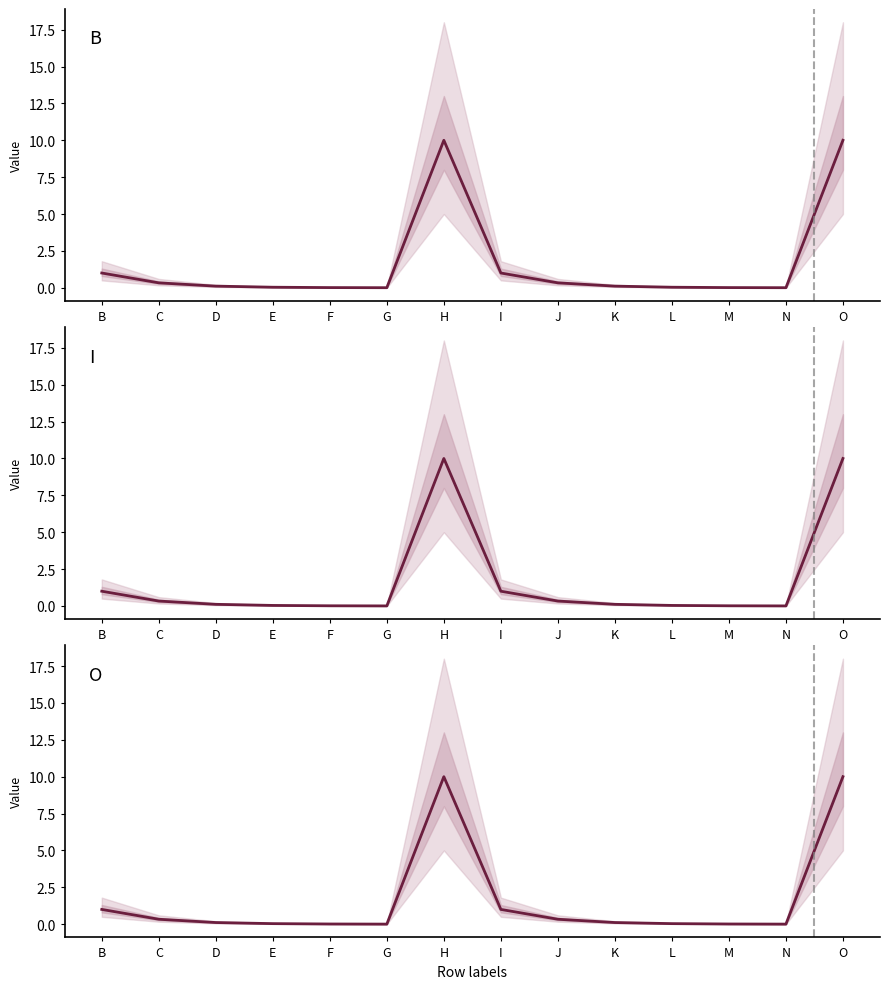

Reading left to right, what are all the values shown in this chart?

col_2: B=1.0	C=0.3	D=0.1	E=0.0	F=0.0	G=0.0	H=10.0	I=1.0	J=0.3	K=0.1	L=0.0	M=0.0	N=0.0	O=10.0
col_9: B=1.0	C=0.3	D=0.1	E=0.0	F=0.0	G=0.0	H=10.0	I=1.0	J=0.3	K=0.1	L=0.0	M=0.0	N=0.0	O=10.0
col_16: B=1.0	C=0.3	D=0.1	E=0.0	F=0.0	G=0.0	H=10.0	I=1.0	J=0.3	K=0.1	L=0.0	M=0.0	N=0.0	O=10.0